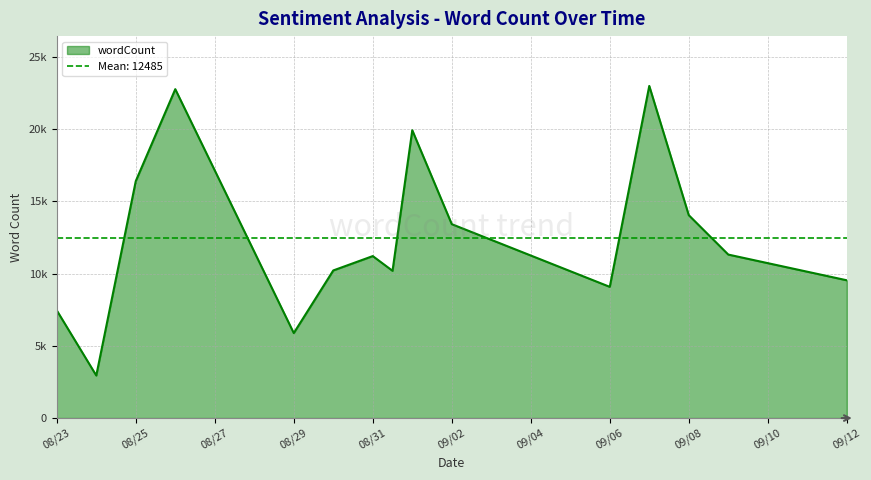

What is the value of the 5th point from the left?

5879